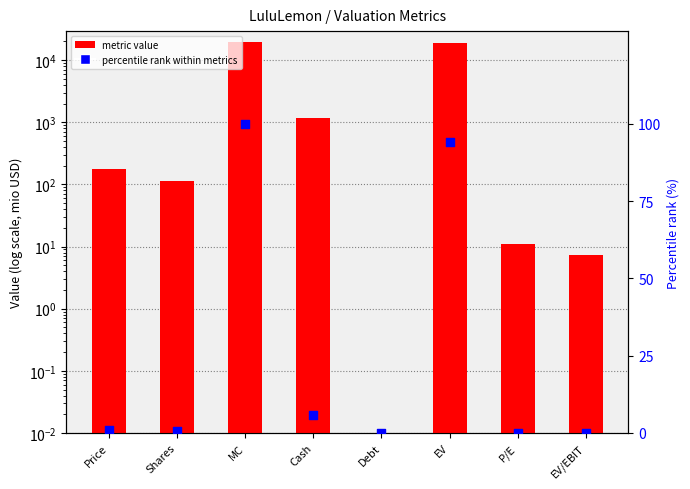

Which series contains the highest Y value?

metric value